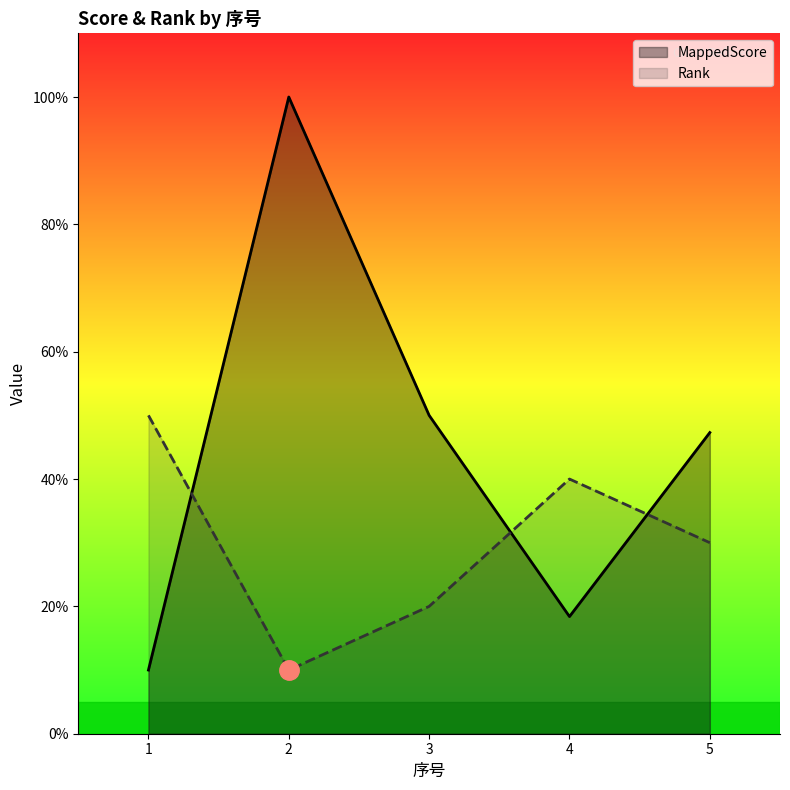

What are all the series names shown in the legend?

MappedScore, Rank